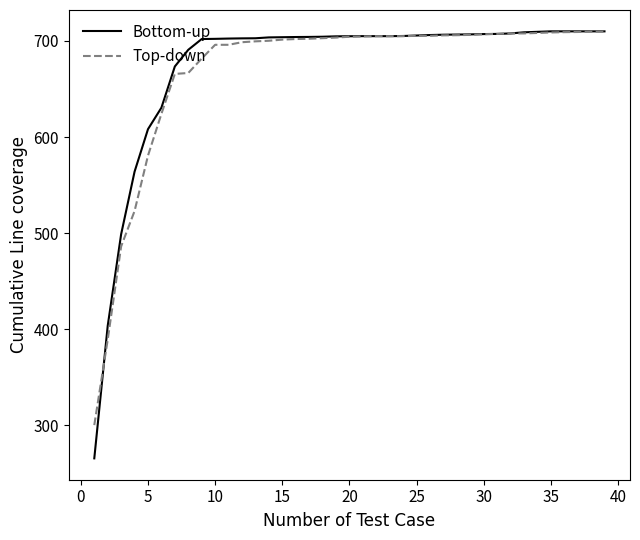

What is the smallest value displayed?

265.6